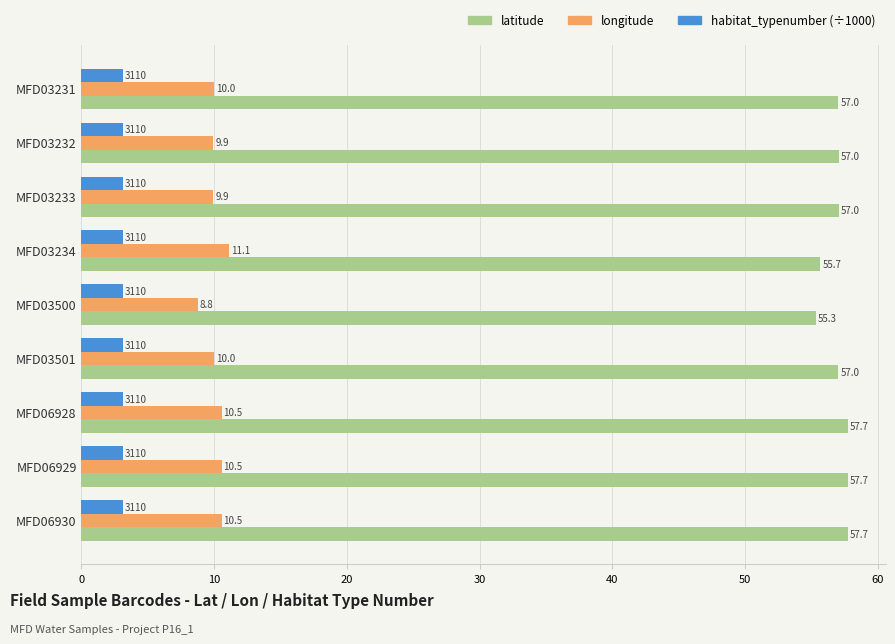

What is the approximate value of habitat_typenumber (÷1000) at MFD03500?

3.1